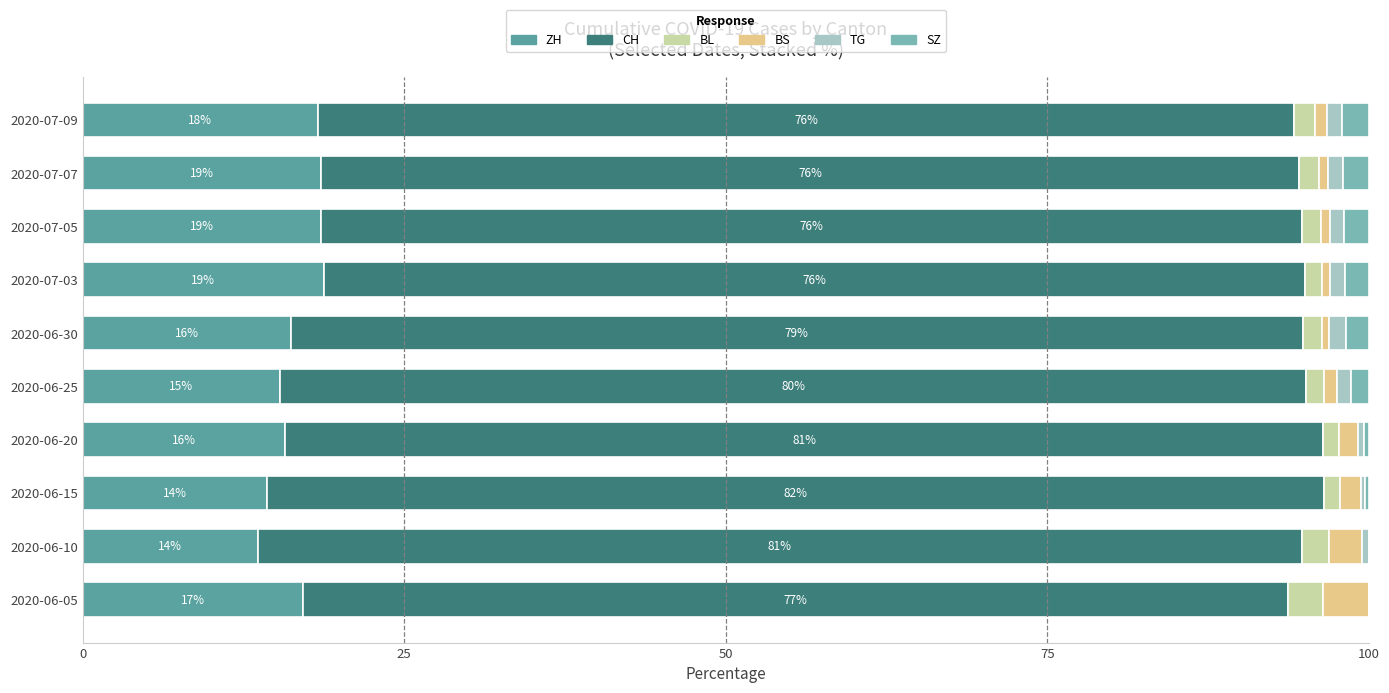

The value of ZH at 2020-07-07 is 31.4. True or false?

False